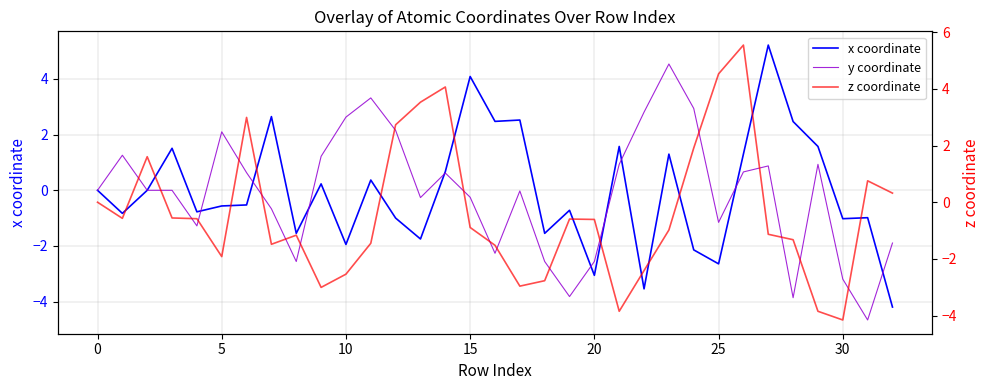

At 16, list the series in order from largest to smallest.

x coordinate, z coordinate, y coordinate